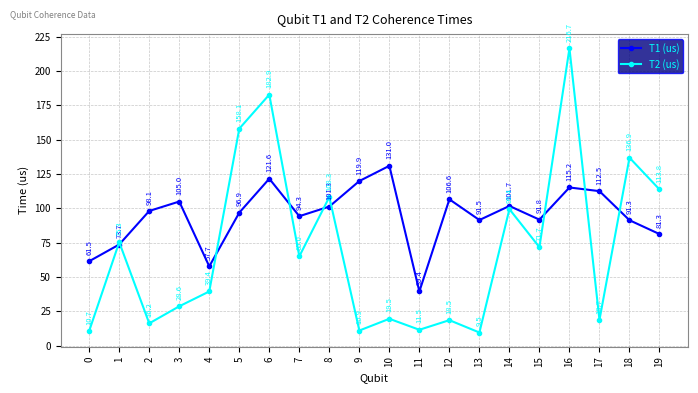

The T2 (us) series shows 10.7 at 0. True or false?

True